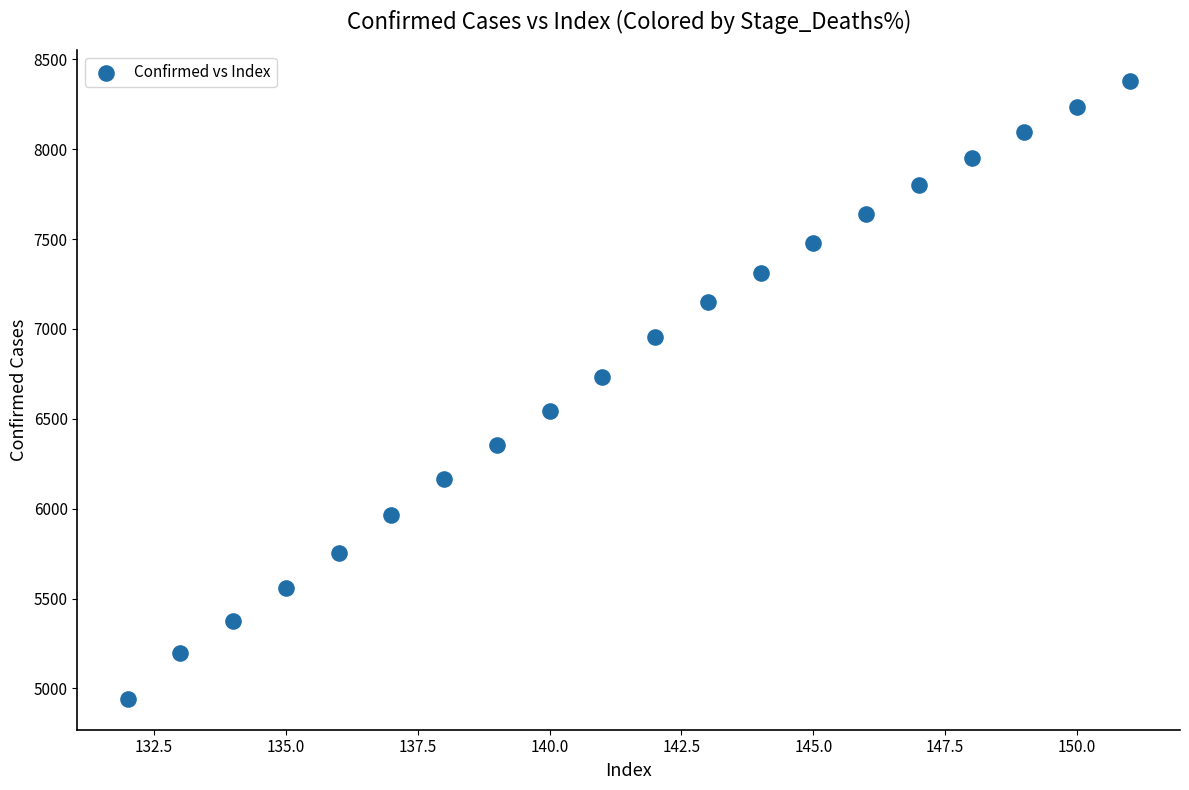

What Y value in the scatter plot is closest to 6661?

6734